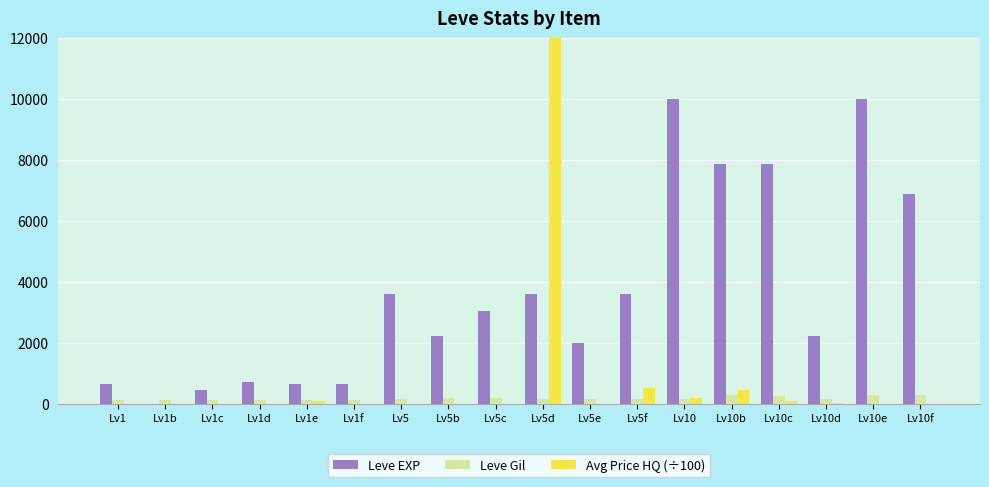

Which category has the highest value in the Leve EXP series?

Lv10